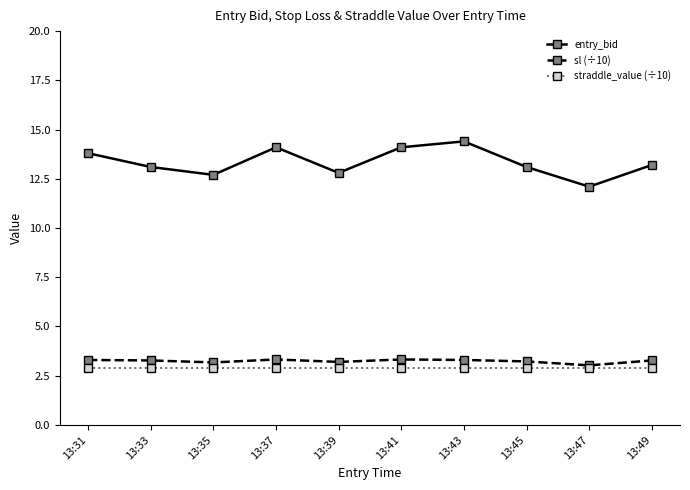

What is the approximate value of entry_bid at 13:45?

13.1